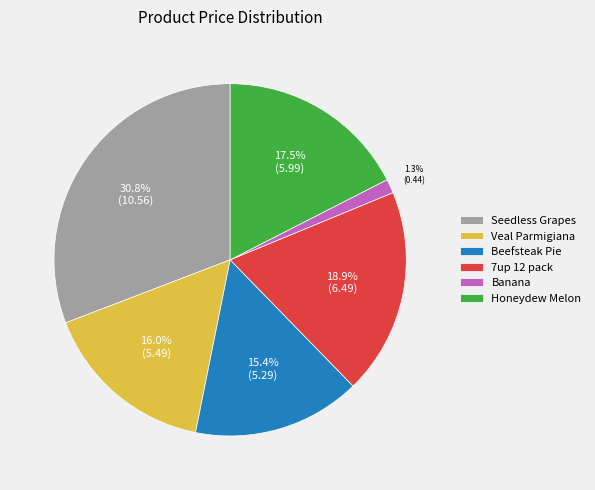

How many segments does this pie chart have?

6